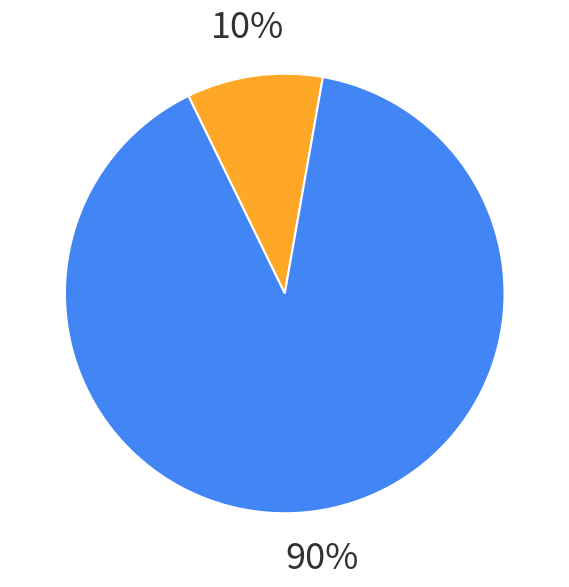

The 2 slice represents 12% of the pie. True or false?

False